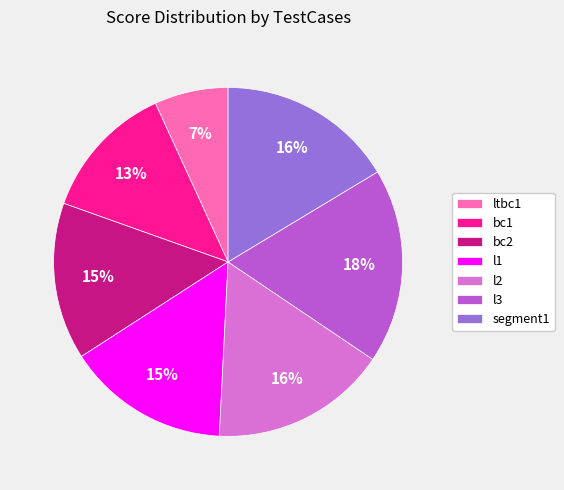

How many slices are in this pie chart?

7